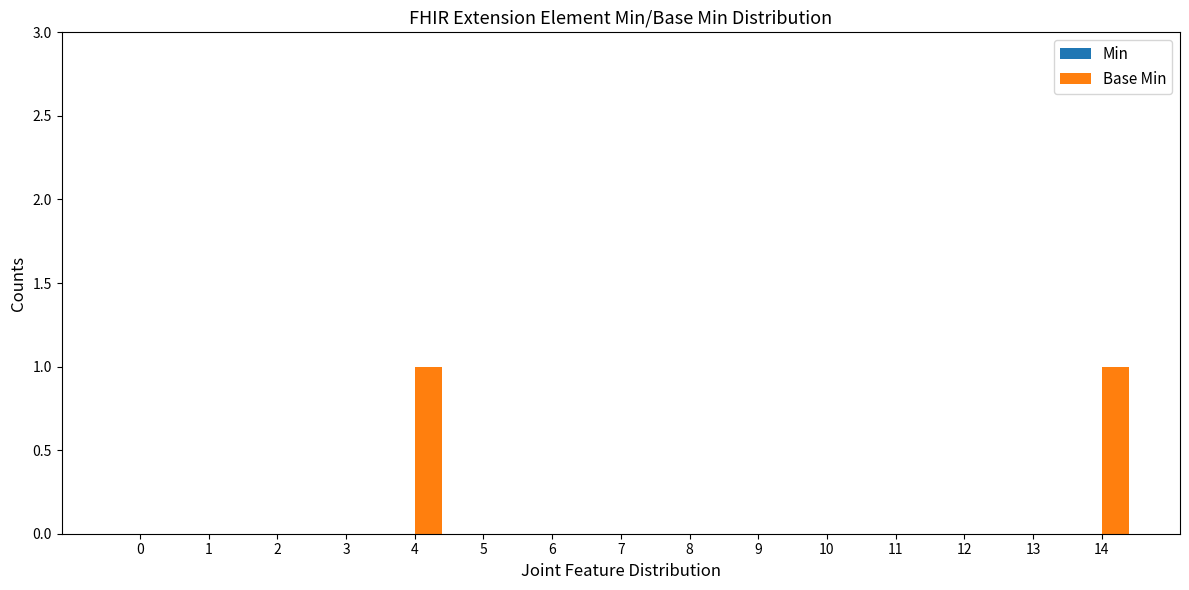

Reading right to left, transcribe all the data shown in this chart.

14=1	13=0	12=0	11=0	10=0	9=0	8=0	7=0	6=0	5=0	4=1	3=0	2=0	1=0	0=0